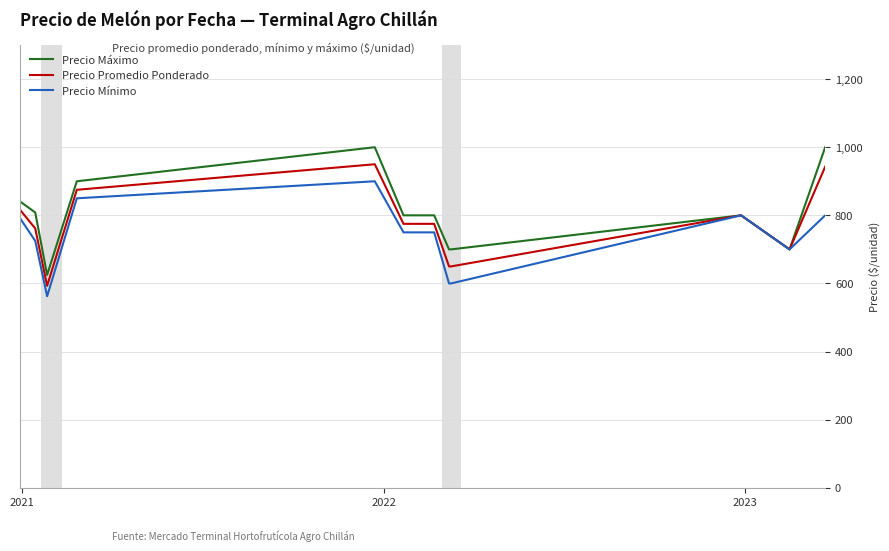

What is the smallest value displayed?

562.5